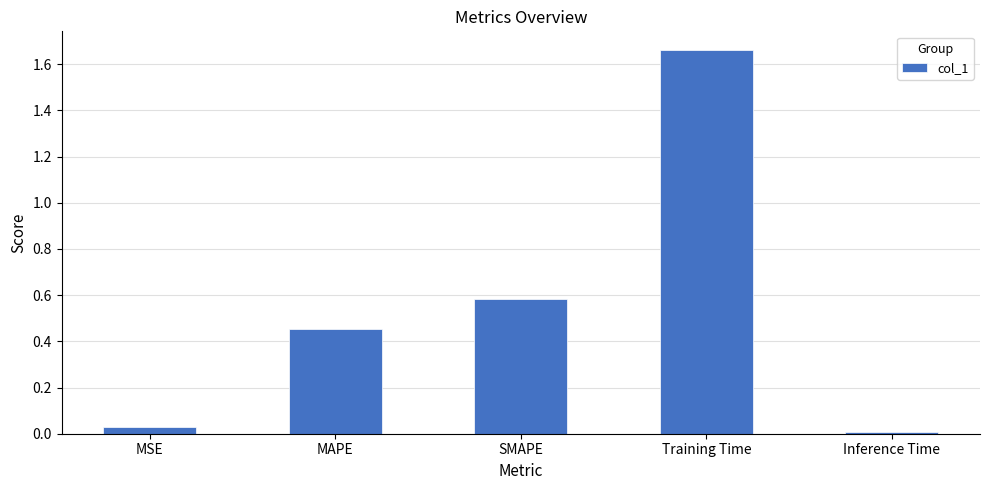

The value at MAPE is 0.3. True or false?

False